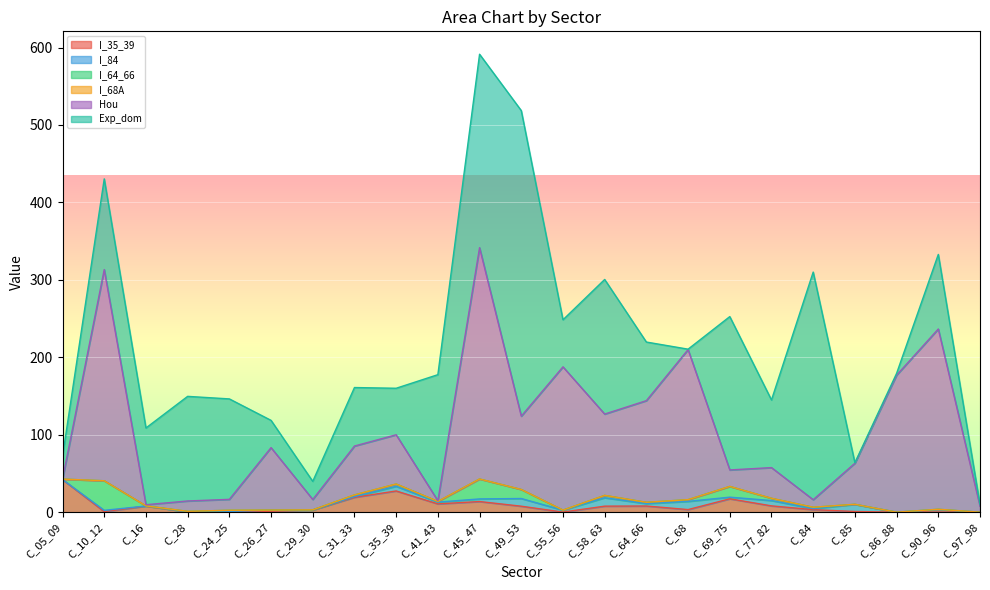

What are all the series names shown in the legend?

I_35_39, I_84, I_64_66, I_68A, Hou, Exp_dom